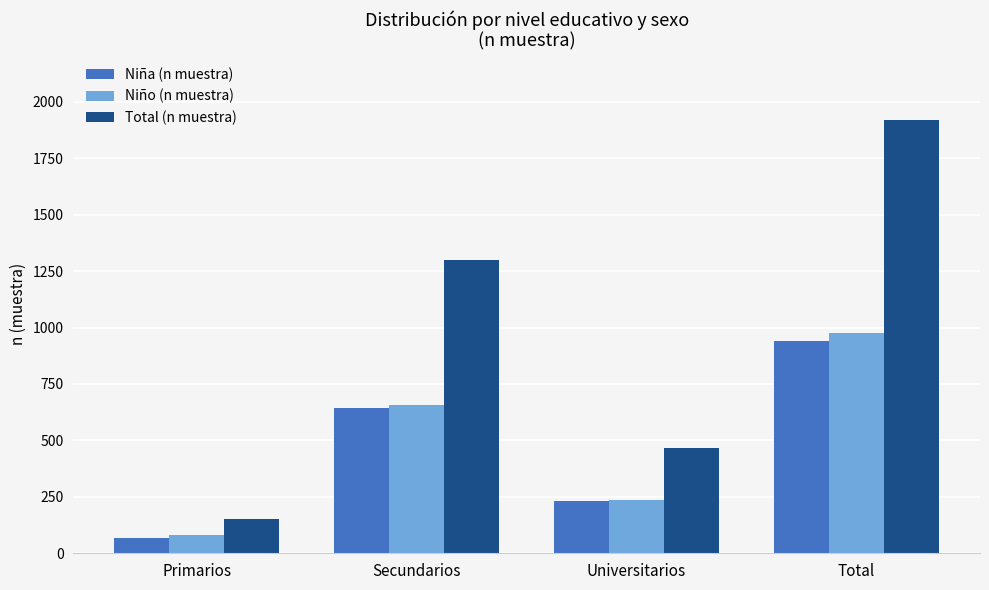

Between Secundarios and Universitarios, which series saw the biggest shift?

Total (n muestra)